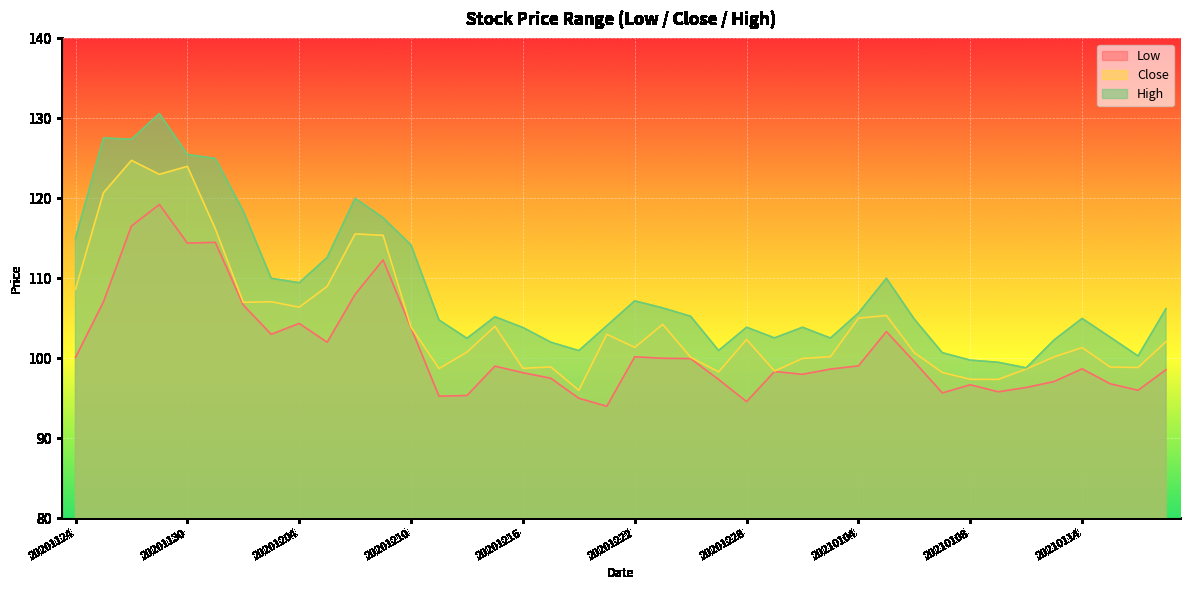

True or false: Close and High cross at least once.

False